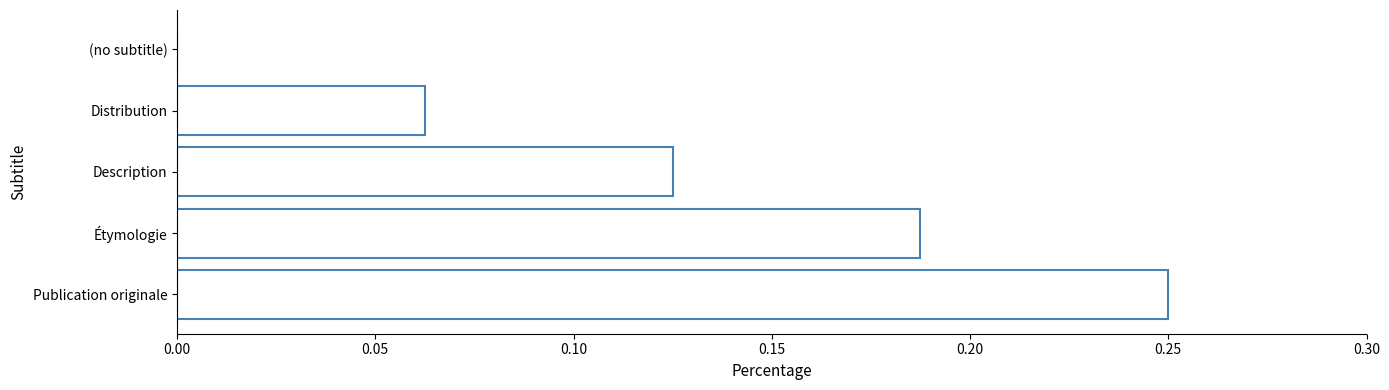

The chart shows a value of 0.3 at Étymologie. True or false?

False